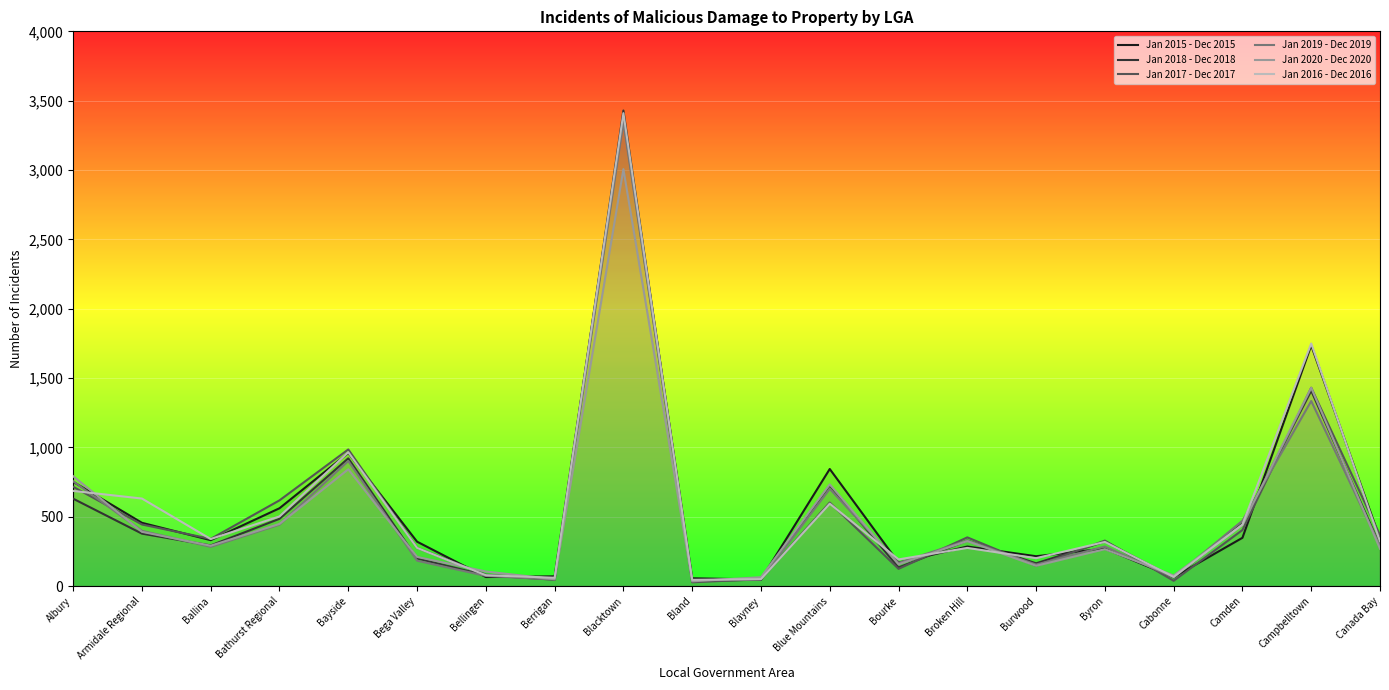

How many lines are shown in the chart?

6